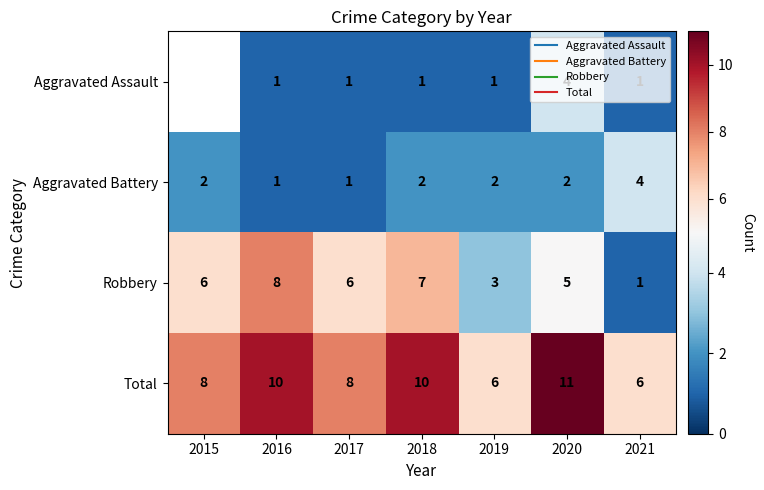

How many distinct data groups are displayed?

4